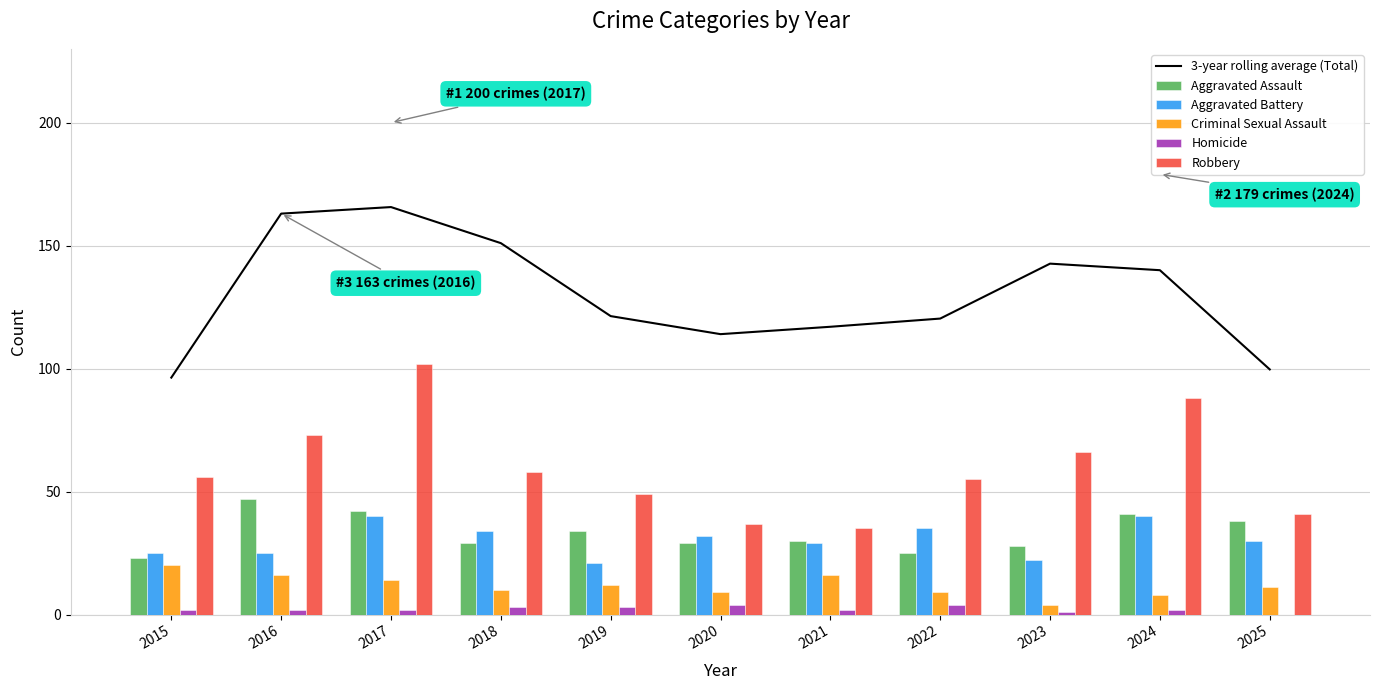

Is the value of Homicide at 2016 greater than the value of Robbery at 2020?

No